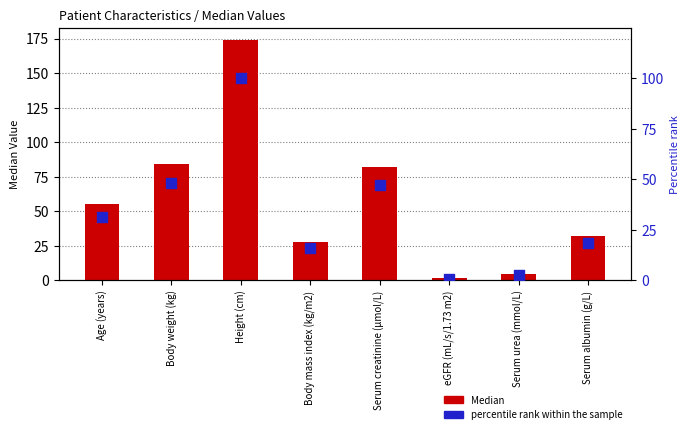

At how many categories does at least one series exceed 128?

1